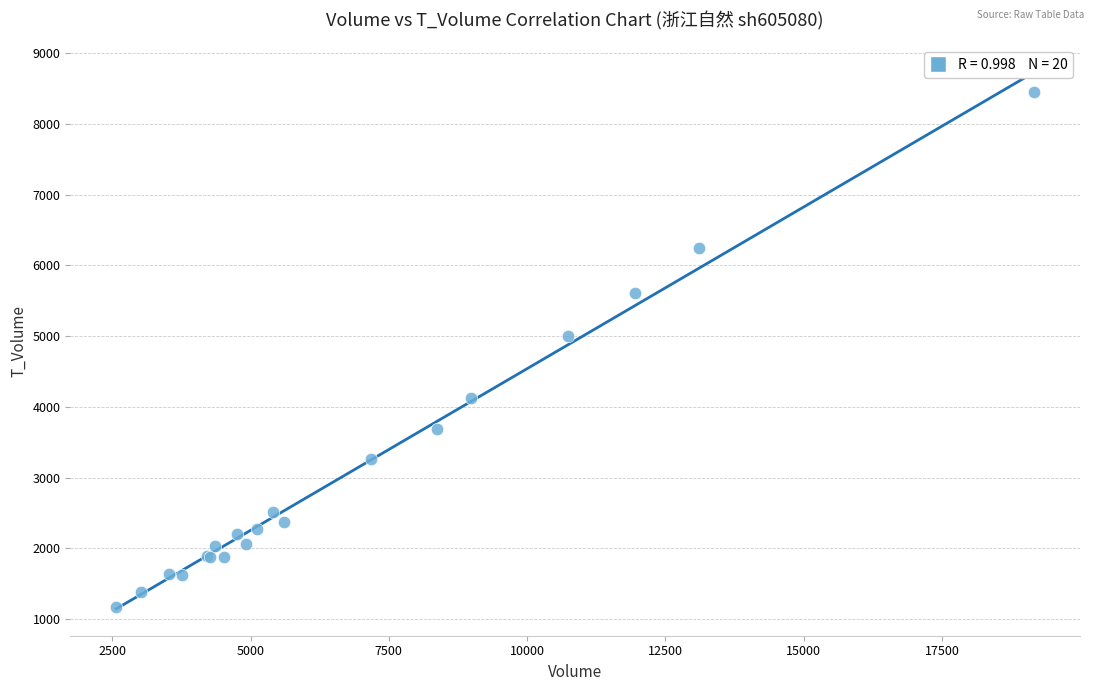

What Y value in the scatter plot is closest to 4812?

5005